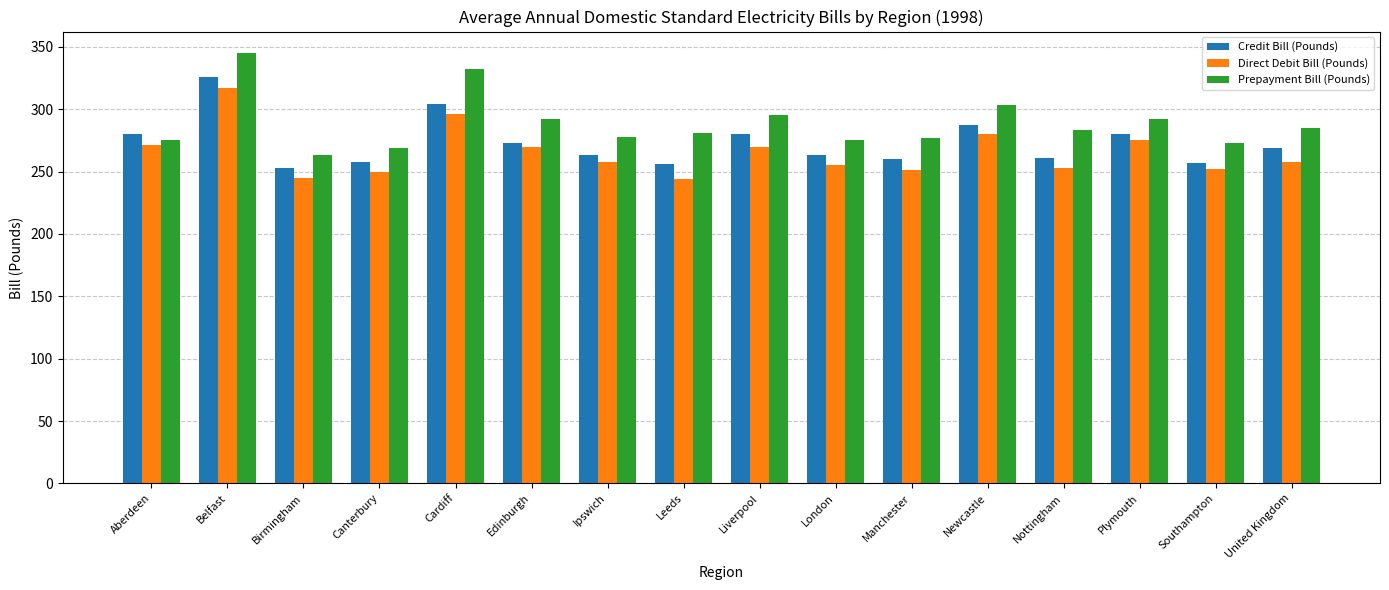

What is the maximum value shown in the chart?

345